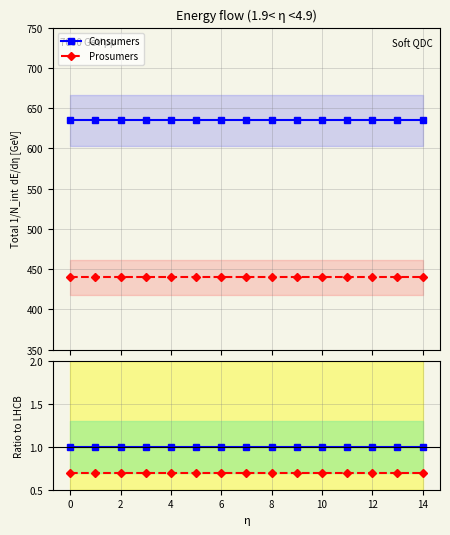

What is the sum of all Prosumers ratio values?

10.4